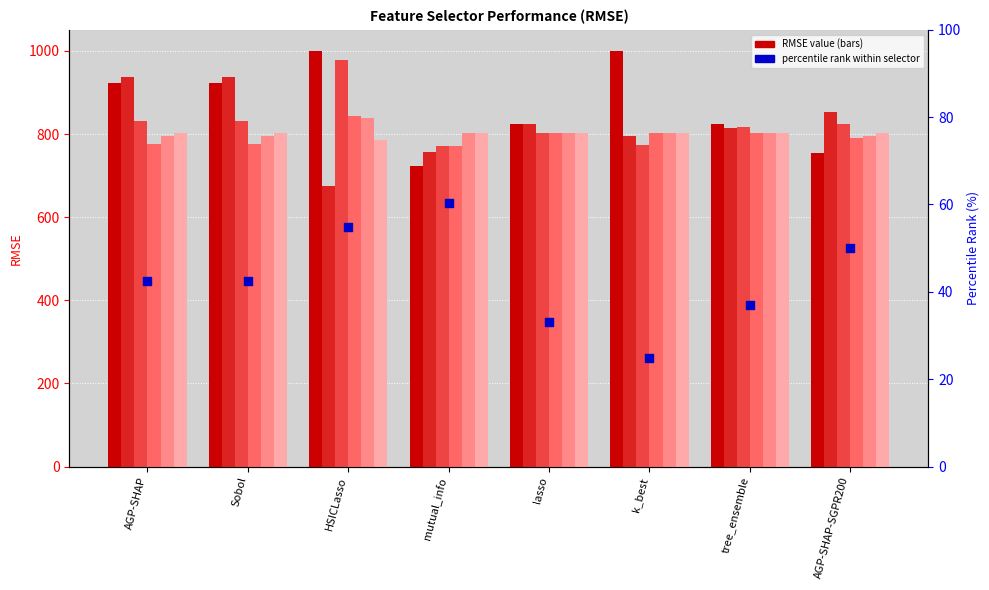

At how many categories does at least one series exceed 934?

4